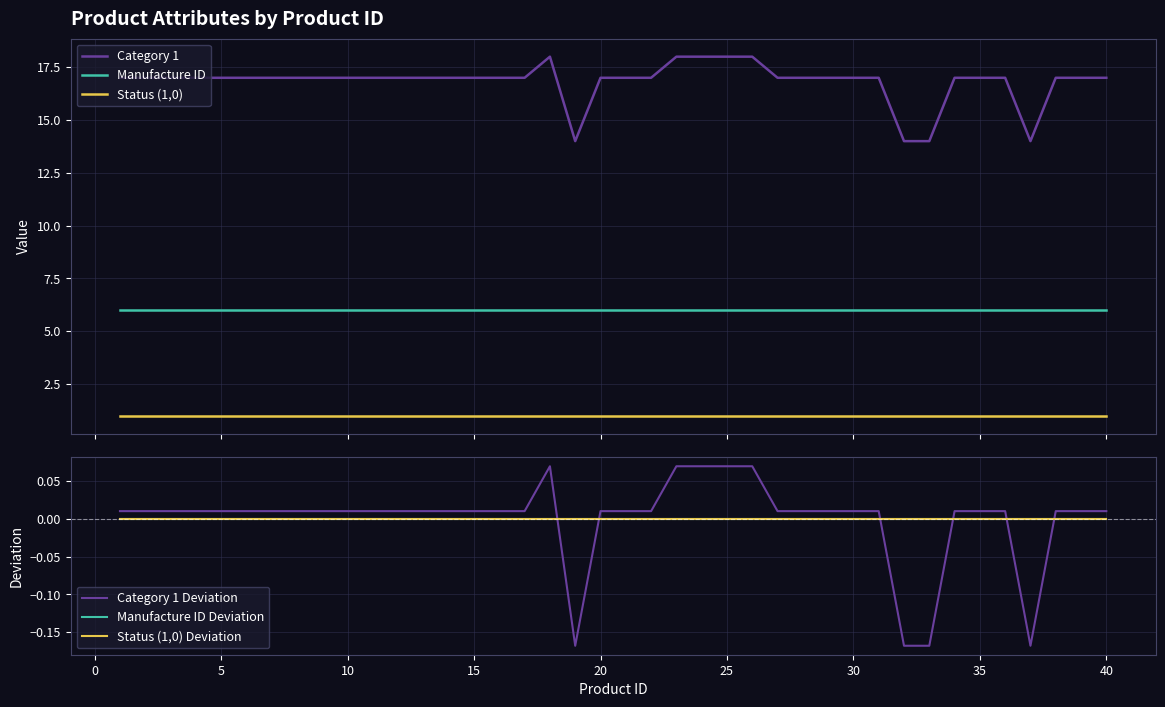

Does the chart display data point markers on the line(s)?

No